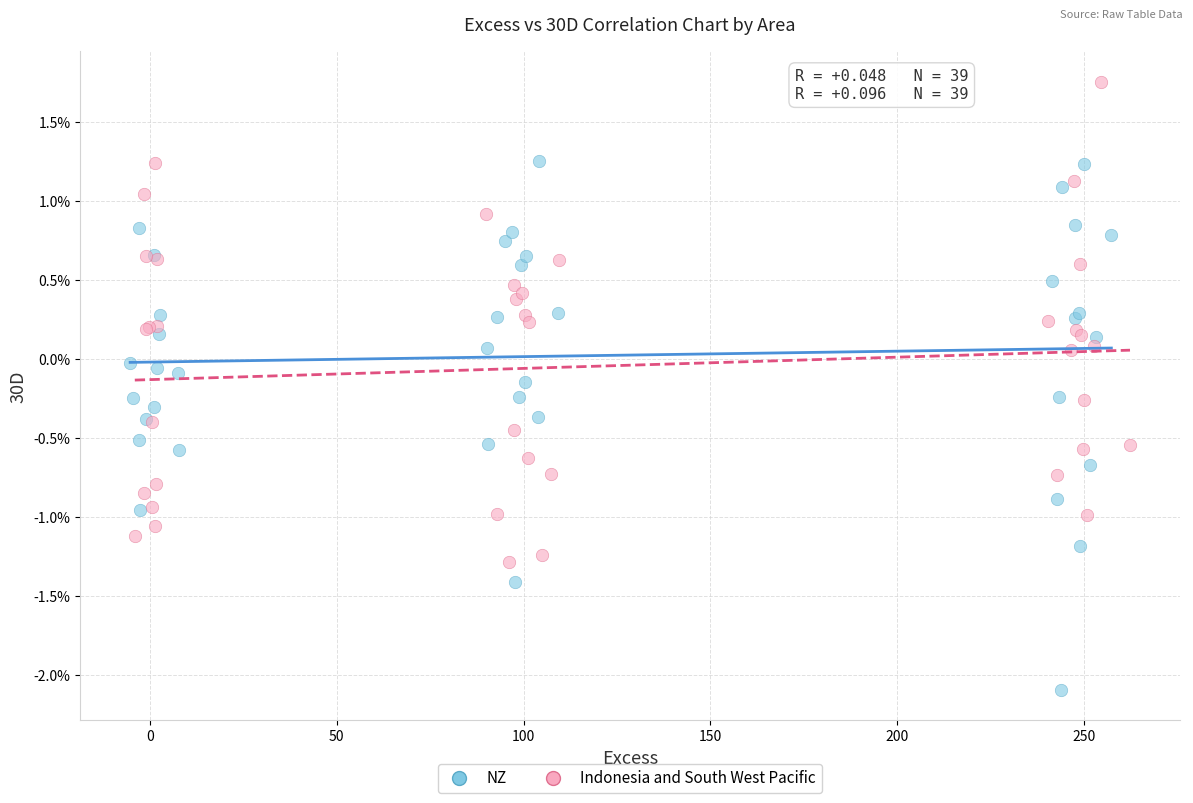

Which series contains the lowest Y value?

NZ